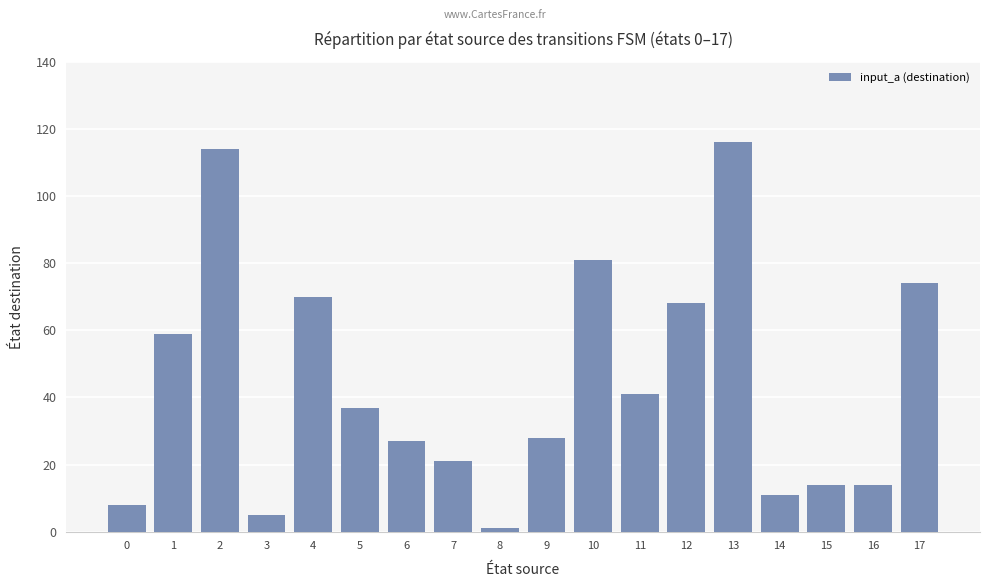

What is the difference between the values at 4 and 11?

29